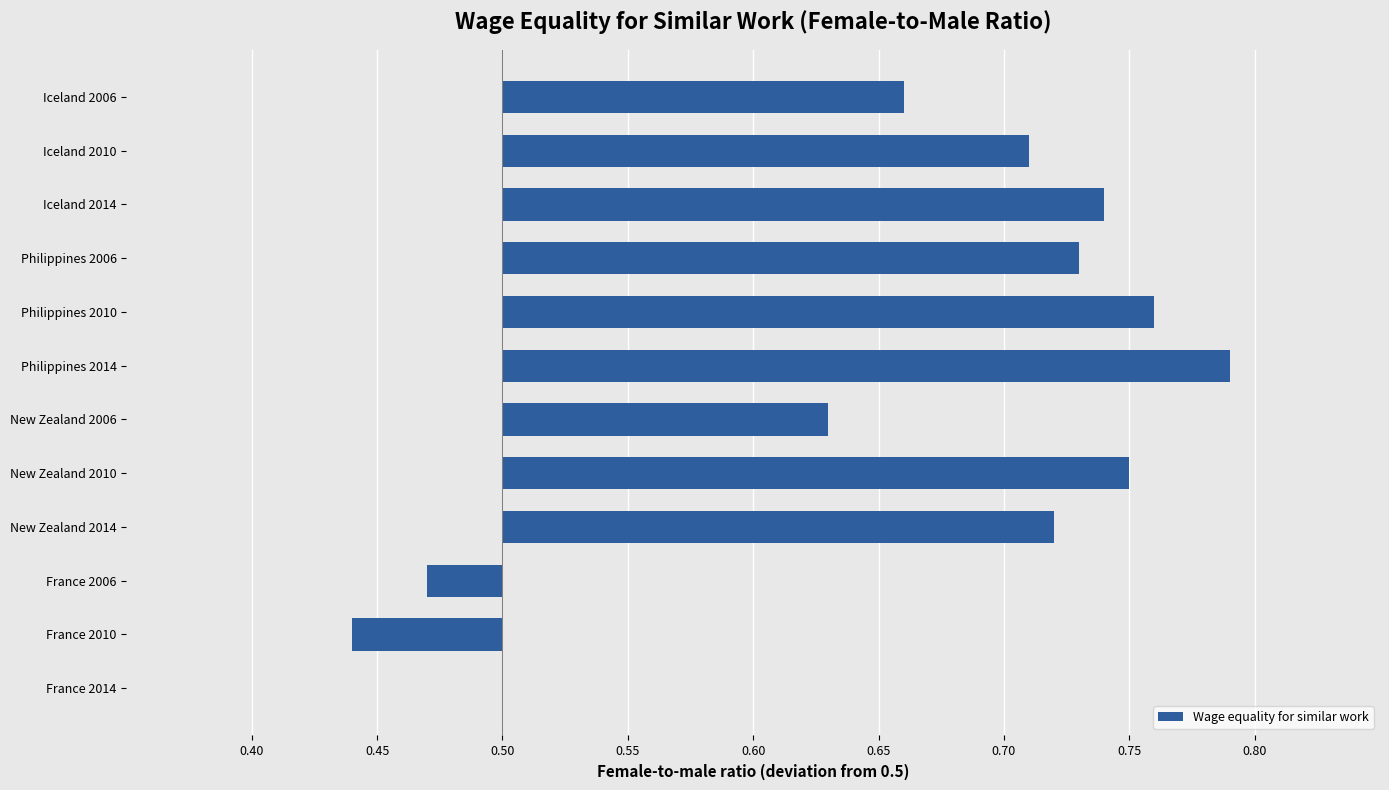

Are the bars horizontal?

Yes